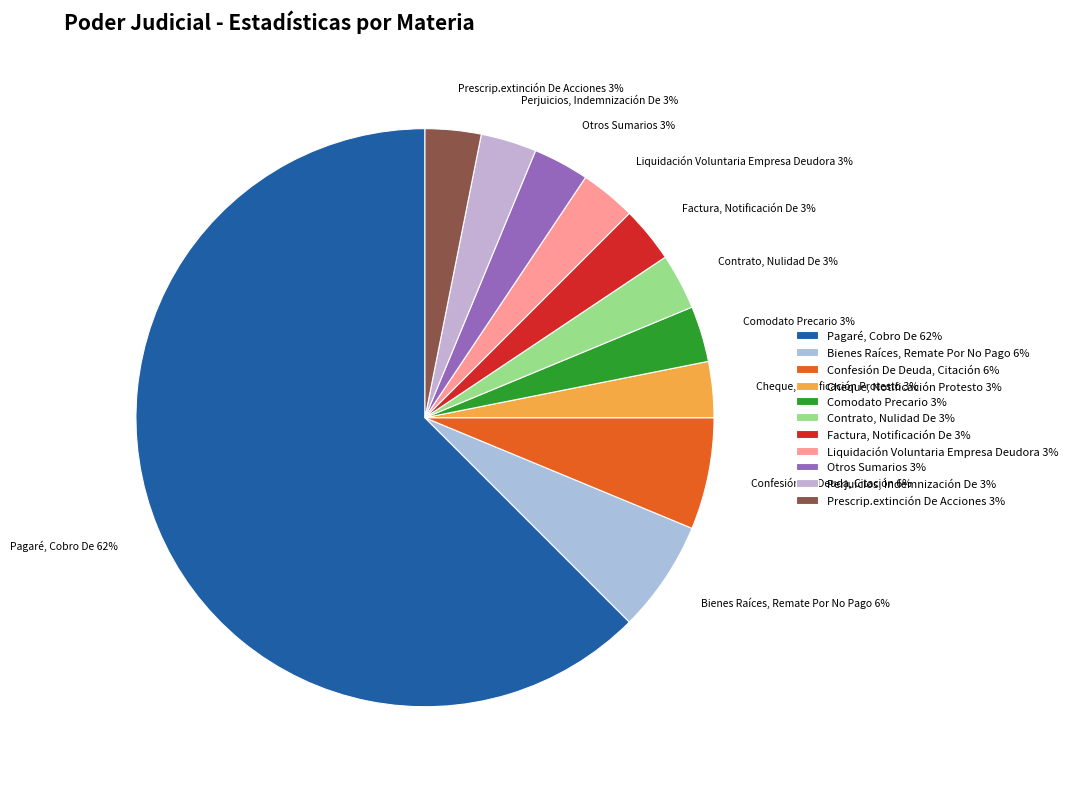

Which category has the biggest portion of the pie?

Pagaré, Cobro De